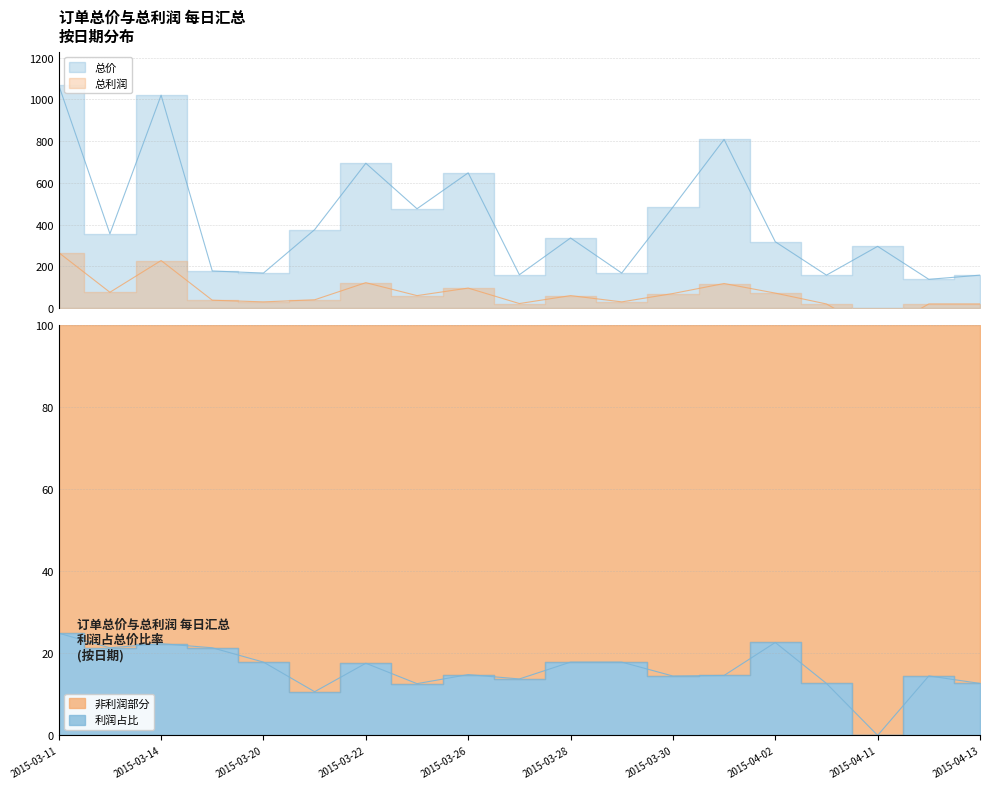

At which category does 总利润 reach its first local peak?

2015-03-14